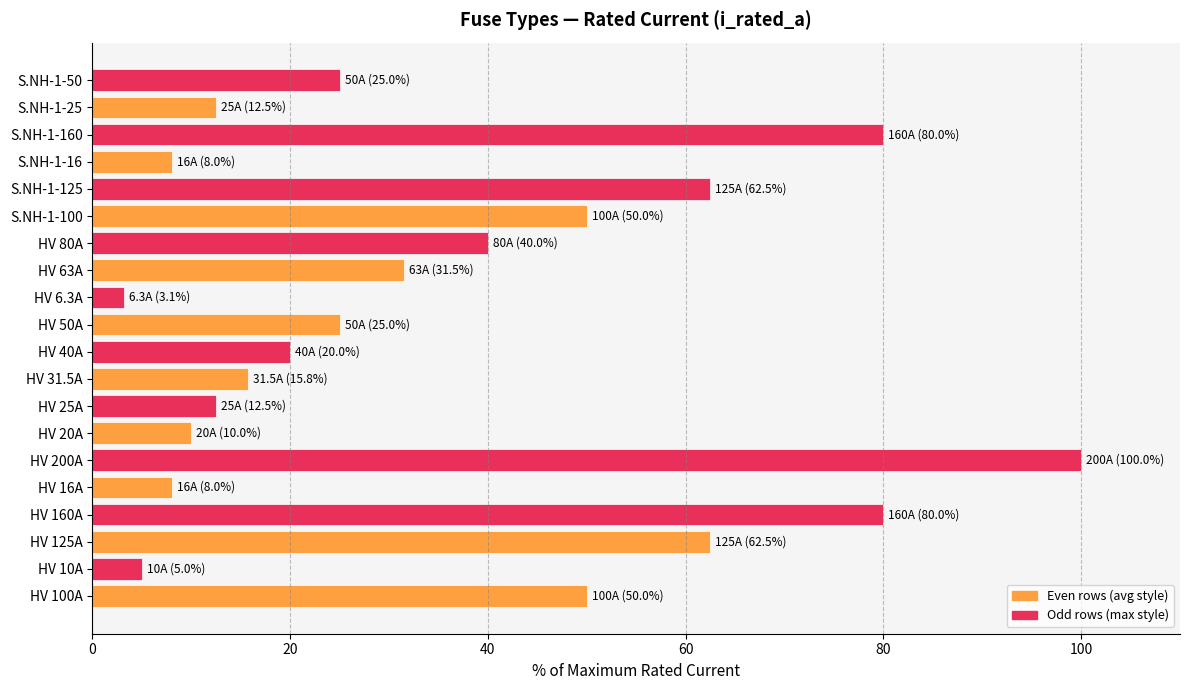

What is the ratio of the value at S.NH-1-125 to the value at HV 80A?

1.6